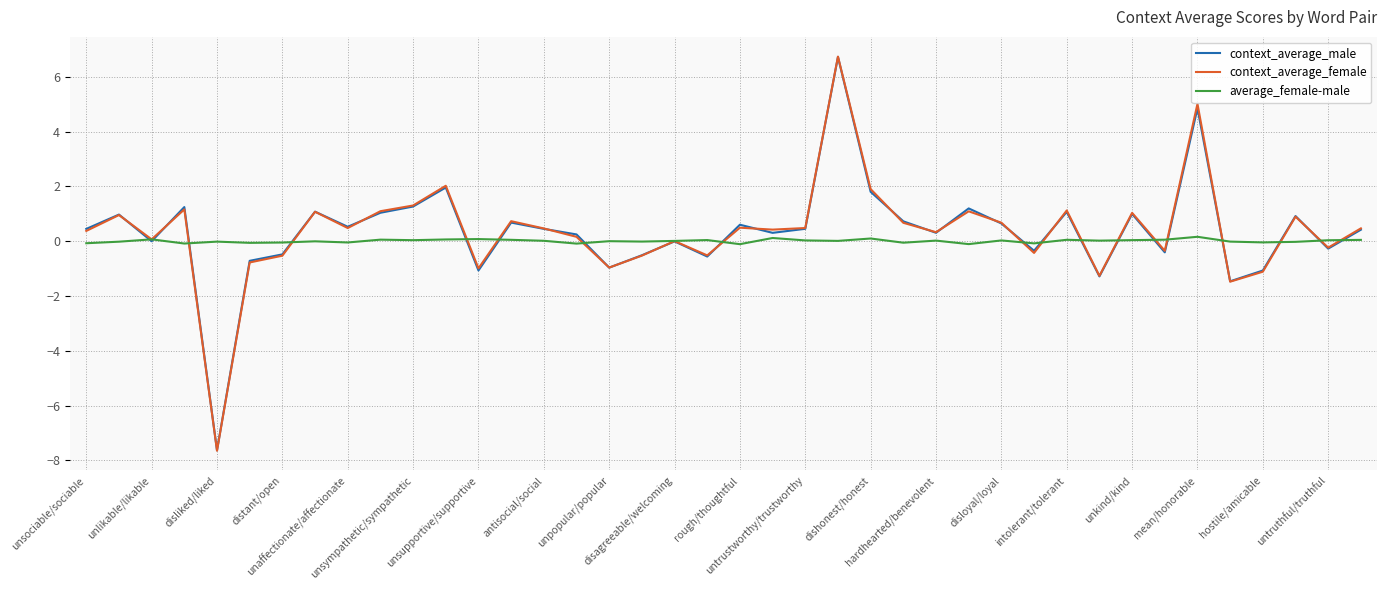

What is the minimum value for context_average_male?

-7.6